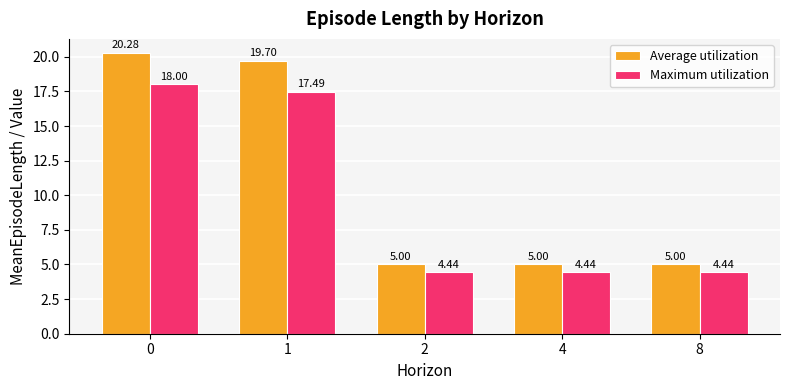

What is the difference between the second highest and minimum values in the Maximum utilization series?

13.0